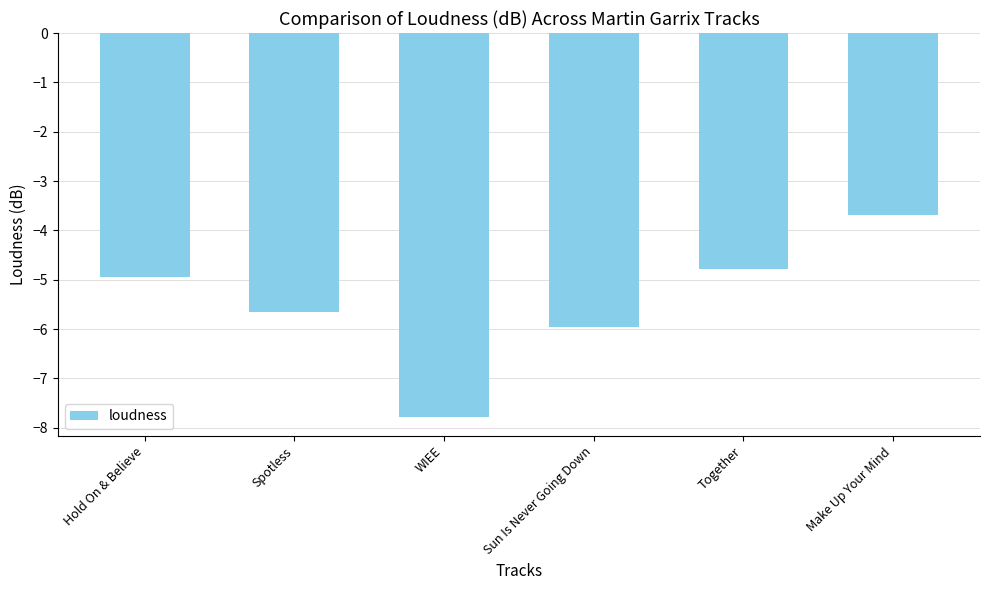

What is the sum of the values at Make Up Your Mind and WIEE?

-11.5